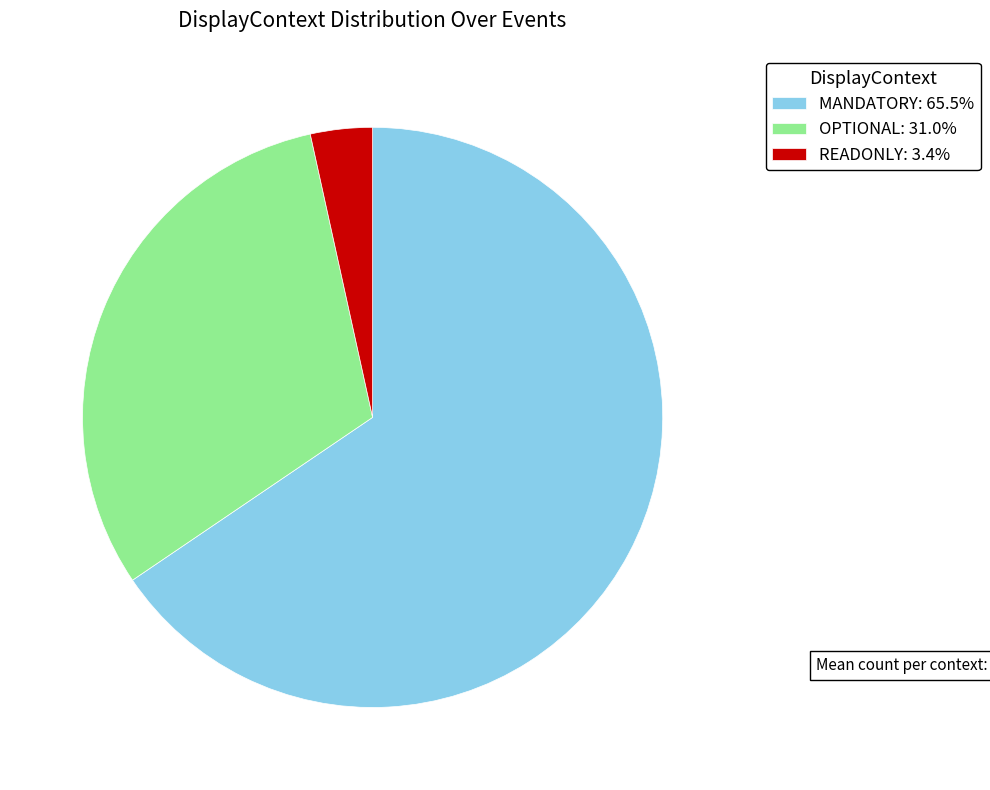

Do READONLY: 3.4% and MANDATORY: 65.5% together represent more than half of the pie?

Yes